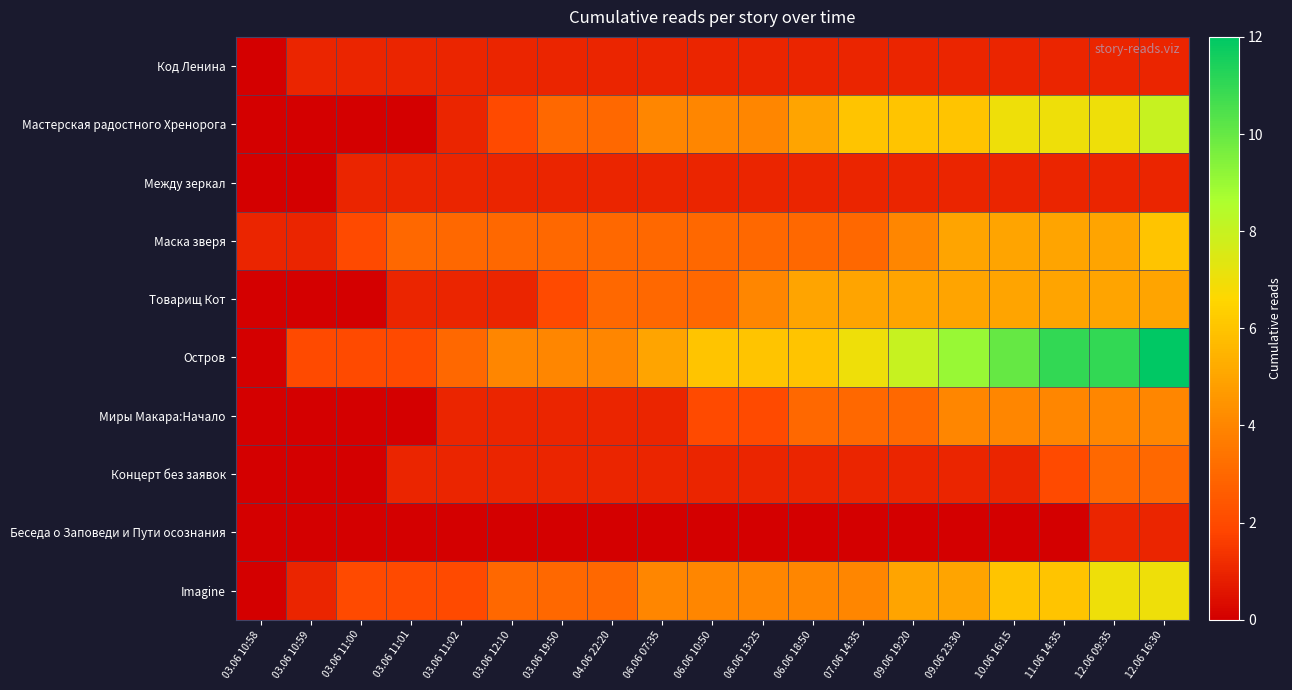

At which category is the sum across all series the highest?

12.06 16:30